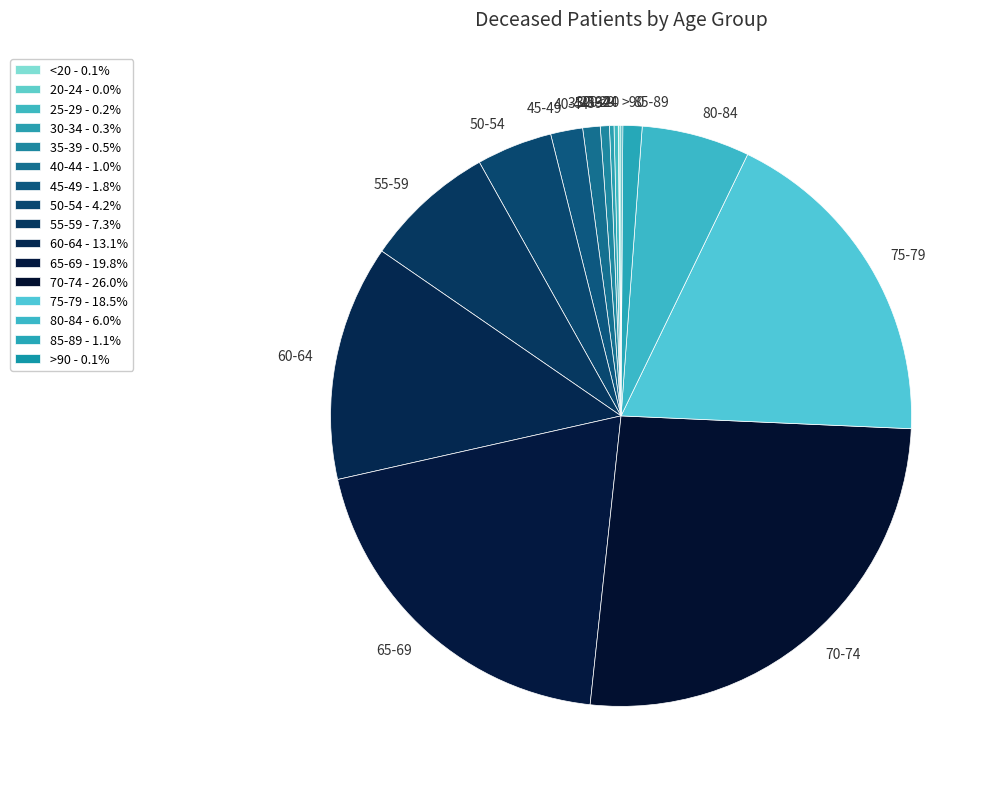

Do 50-54 and 70-74 together represent more than half of the pie?

No